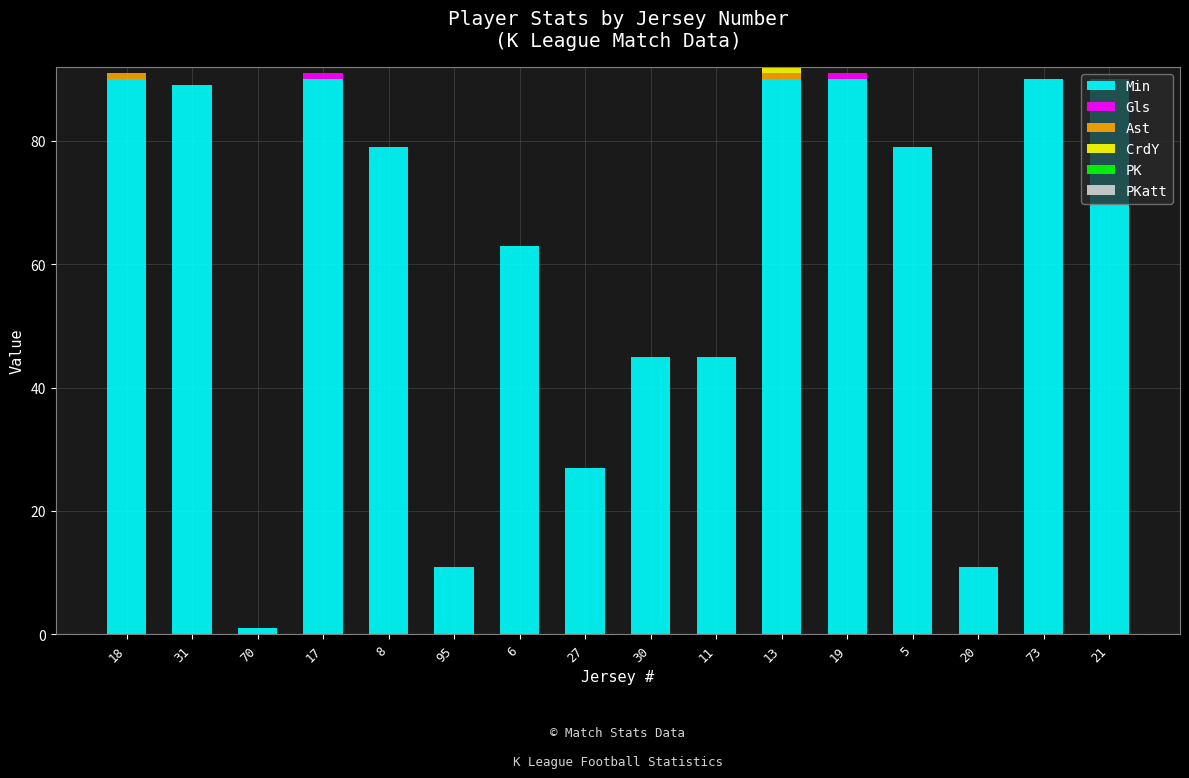

What is the total value across all series at 5?

79